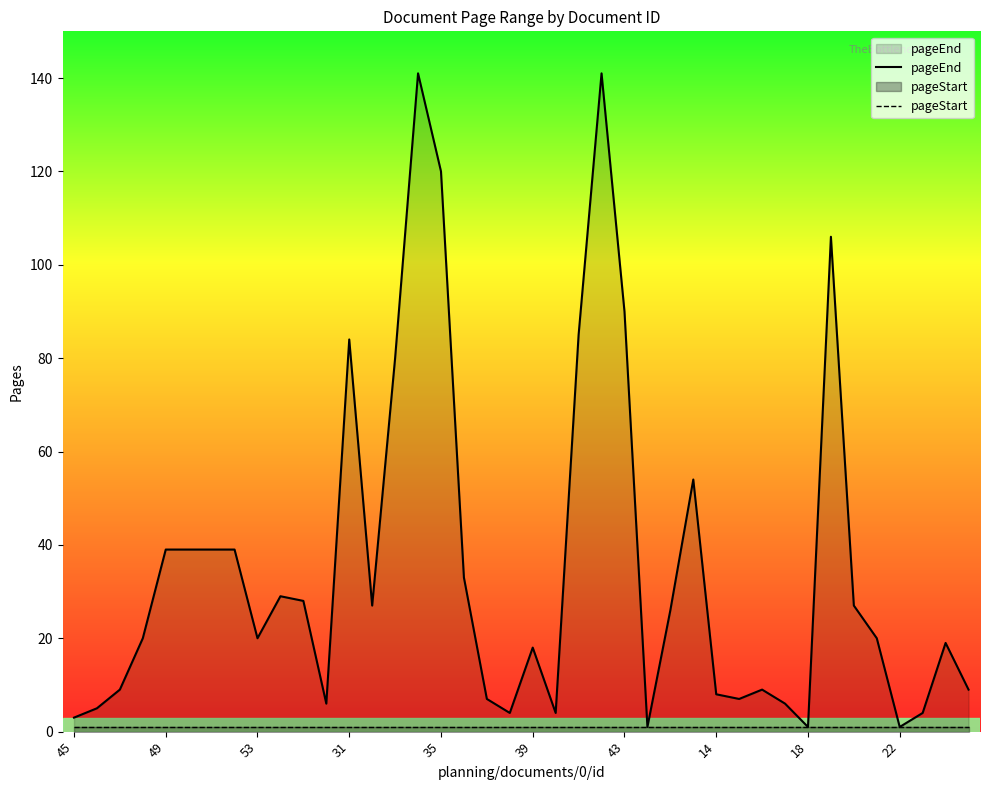

What is the greatest value displayed?

141